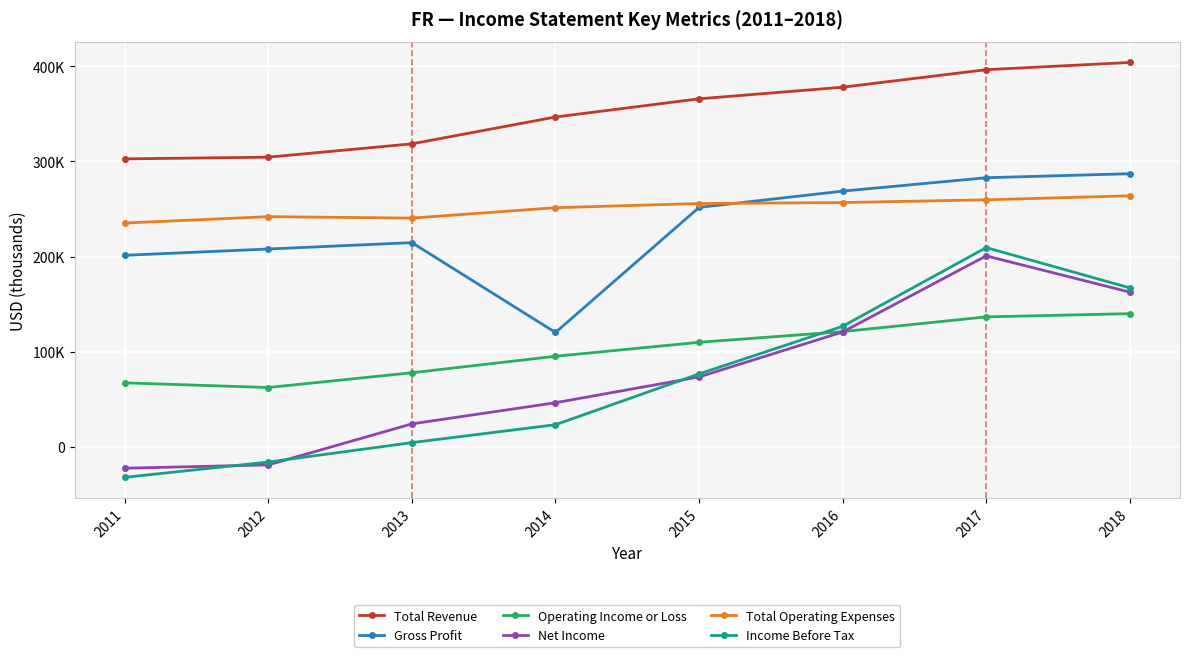

Does the chart have visible grid lines?

Yes